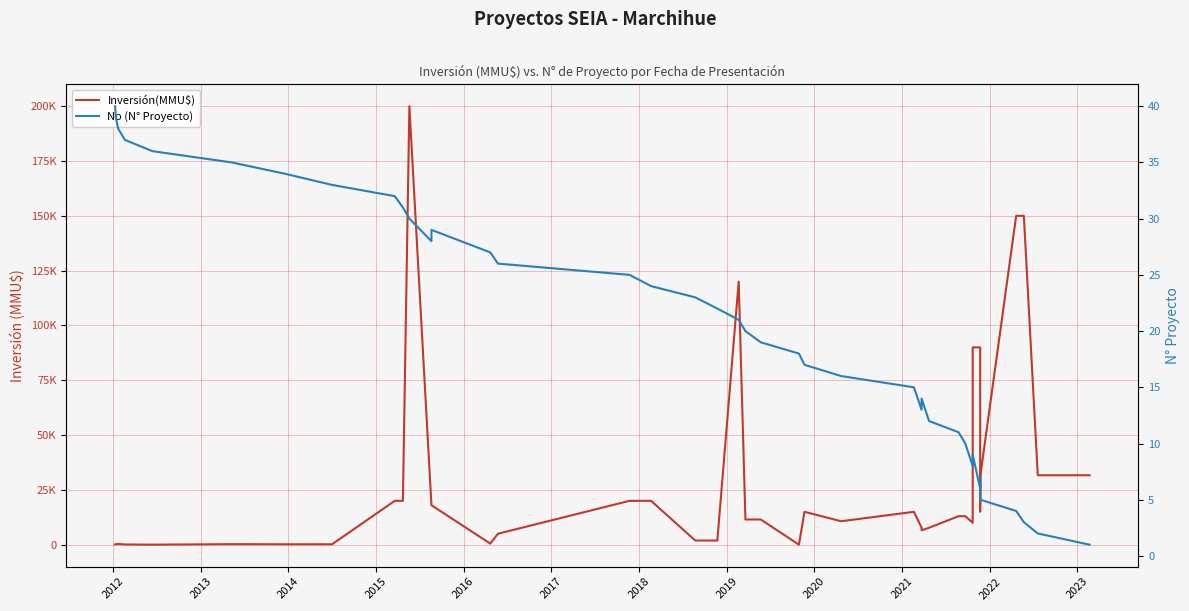

What is the difference between the second highest and minimum values in the Inversión(MMU$) series?

150000